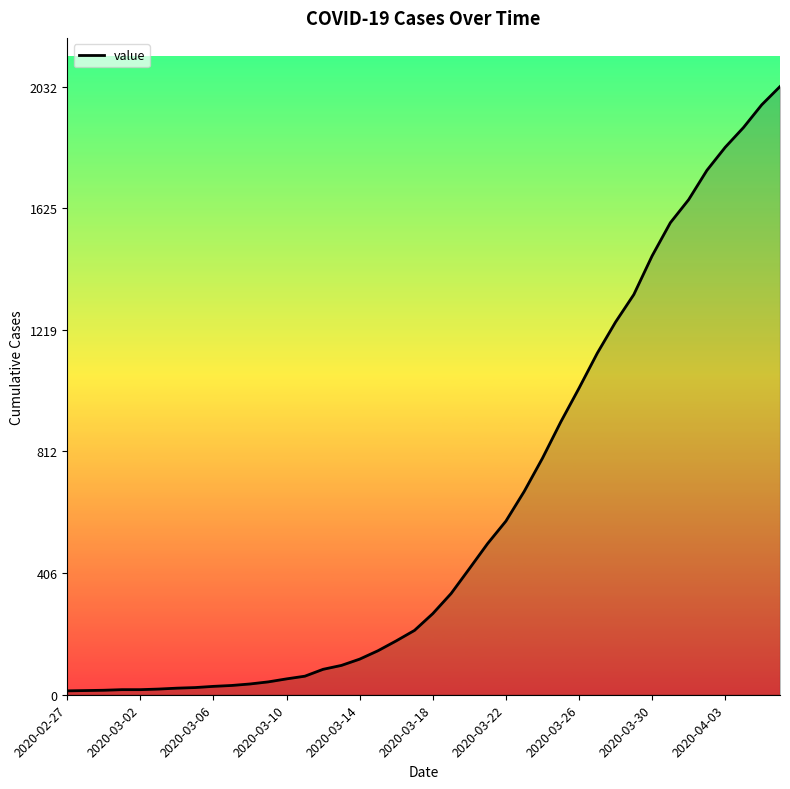

What is the greatest value displayed?

2032